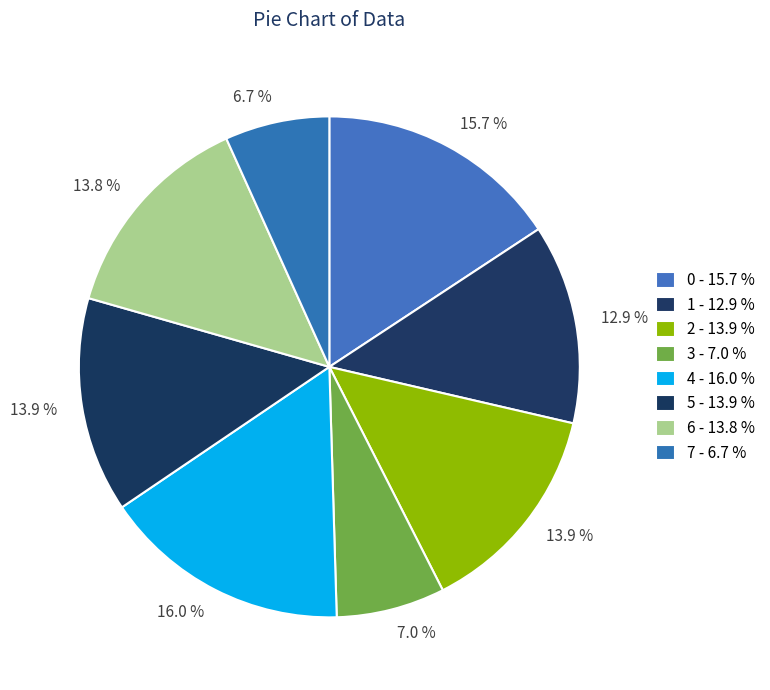

How many slices are in this pie chart?

8